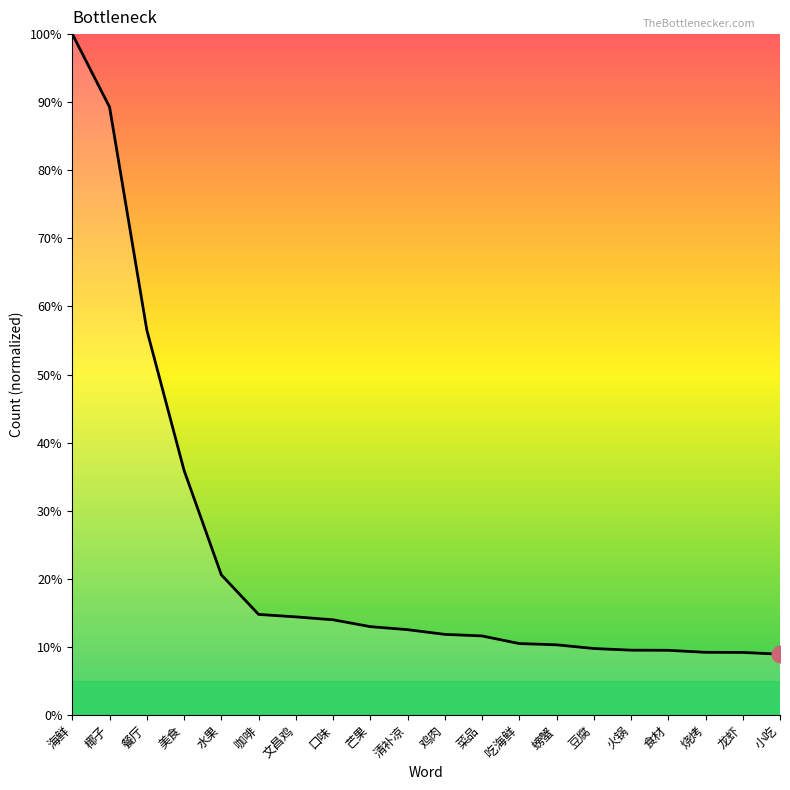

Which category has the highest value across all series?

海鲜